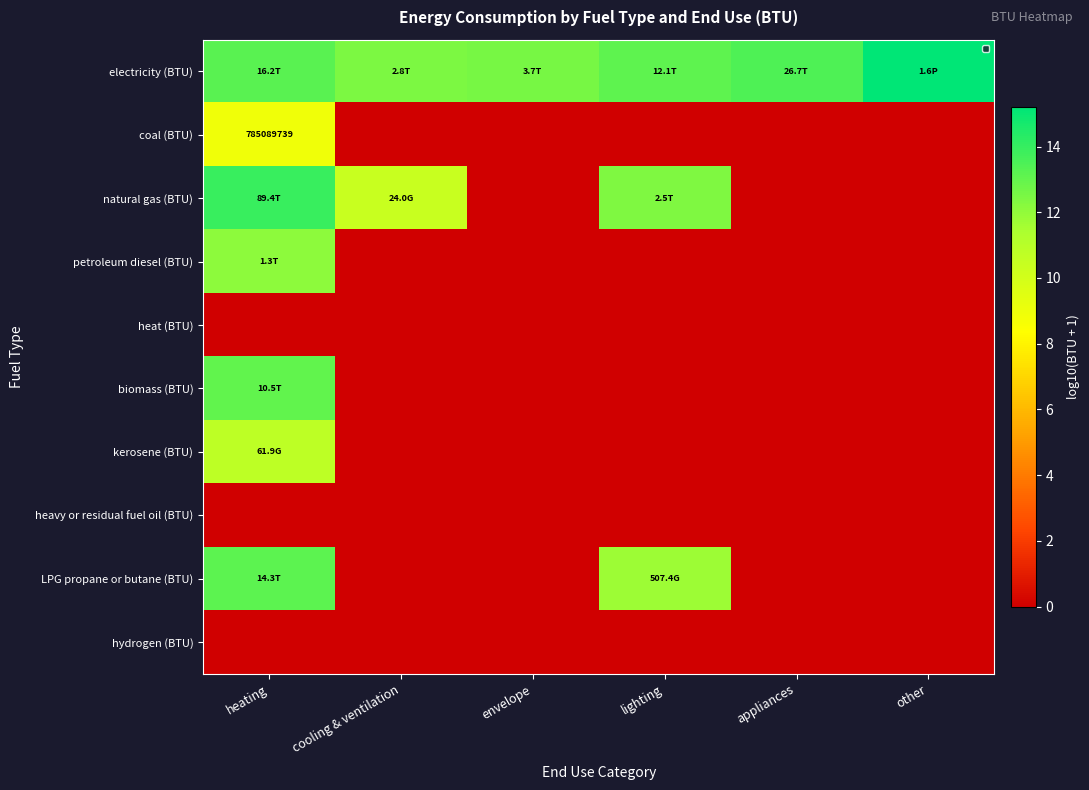

How many values in biomass (BTU) are above zero?

1